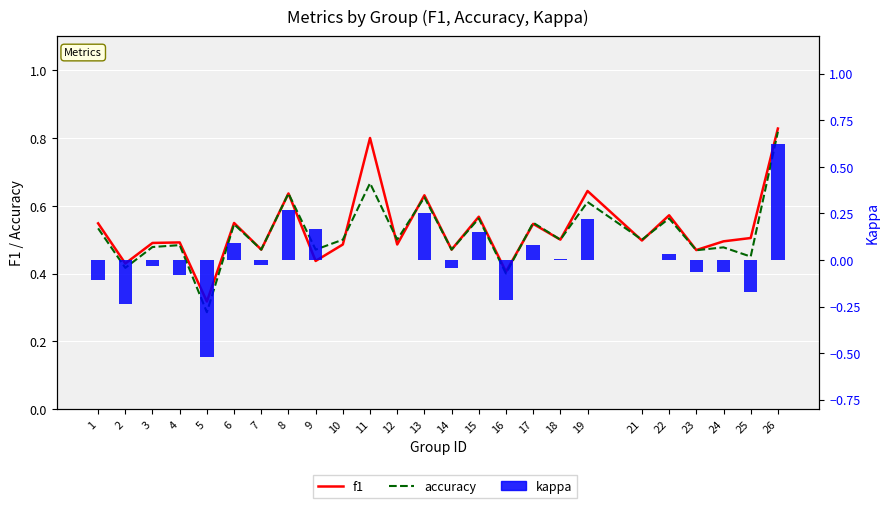

At which category is the sum across all series the highest?

26